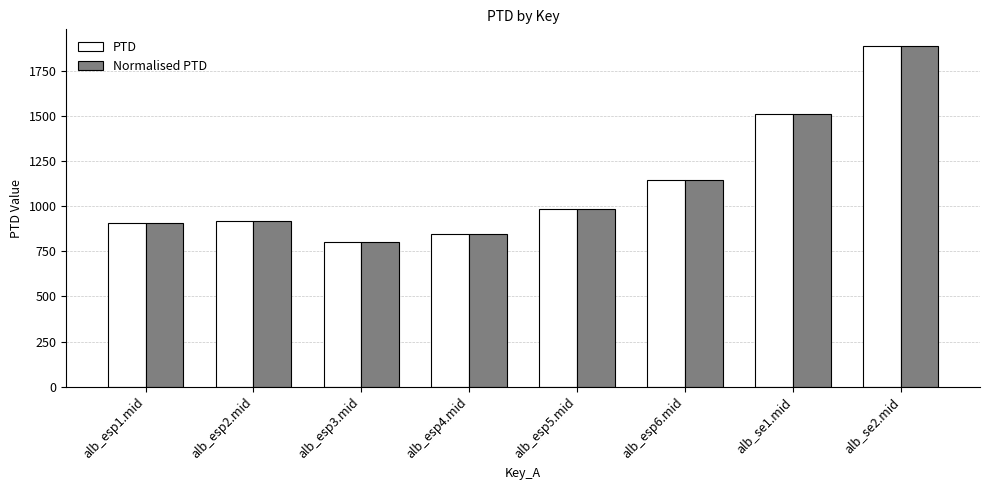

Is it true that Normalised PTD equals 1511.7 at alb_se1.mid?

True